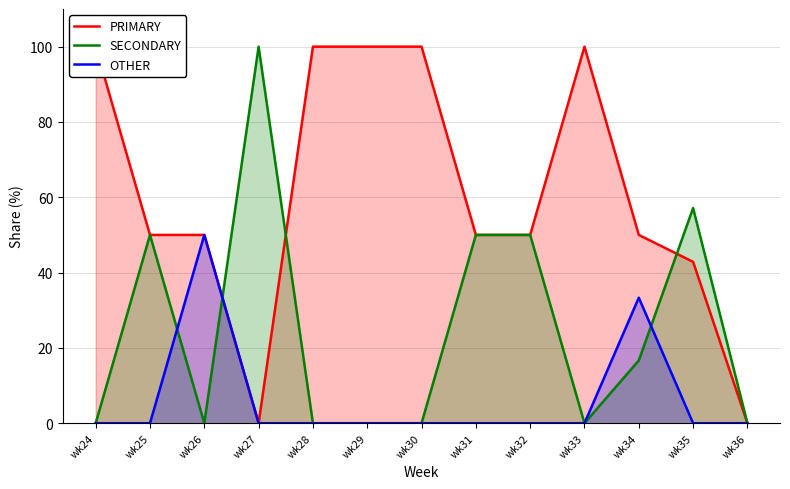

Where is OTHER nearest to the value 25?

wk34